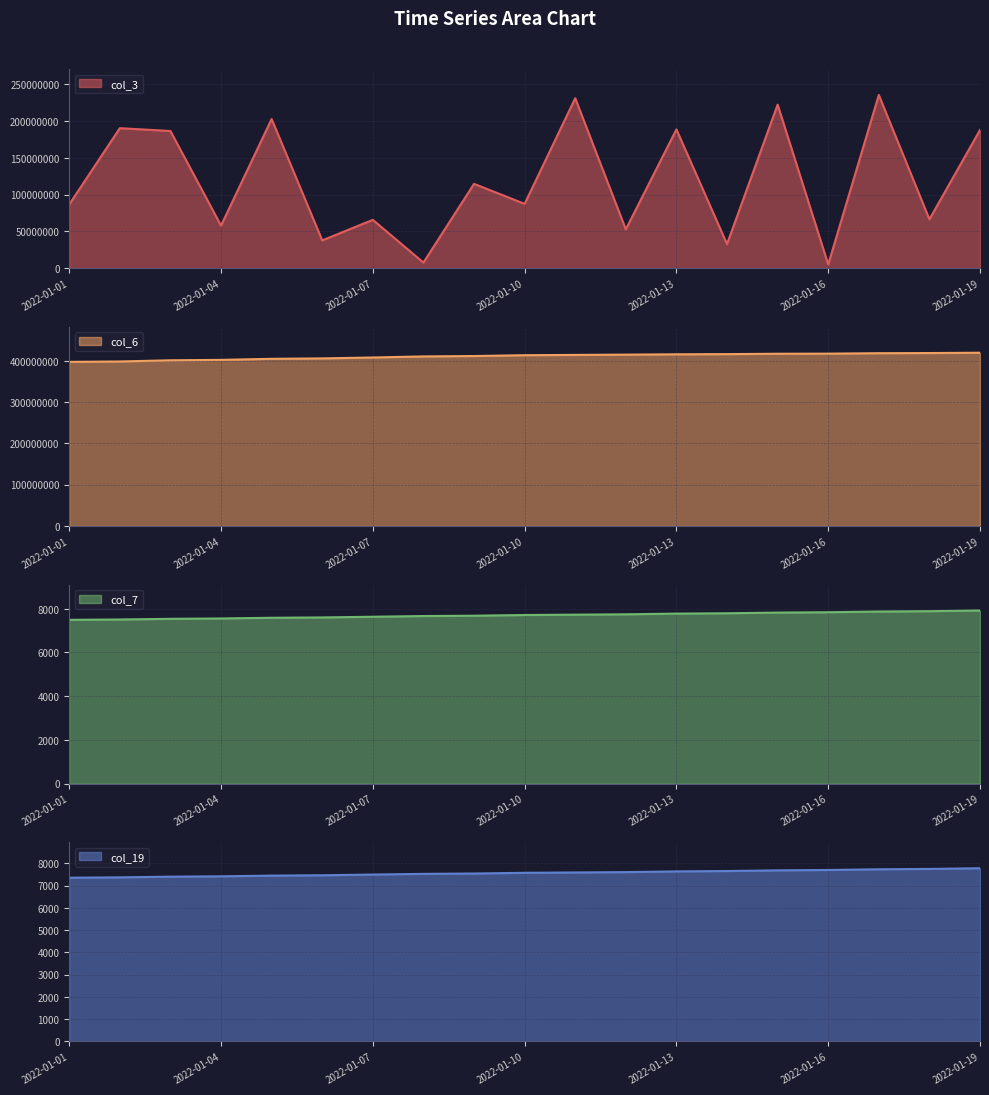

What is the approximate value of col_7 at 2022-01-01?

7492